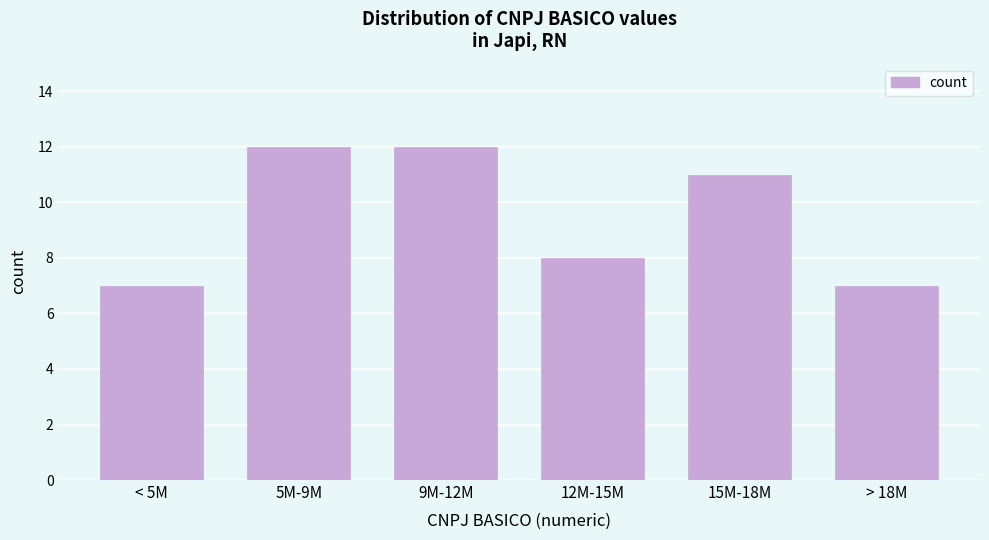

Reading left to right, extract all data points from this chart.

< 5M=7	5M-9M=12	9M-12M=12	12M-15M=8	15M-18M=11	> 18M=7